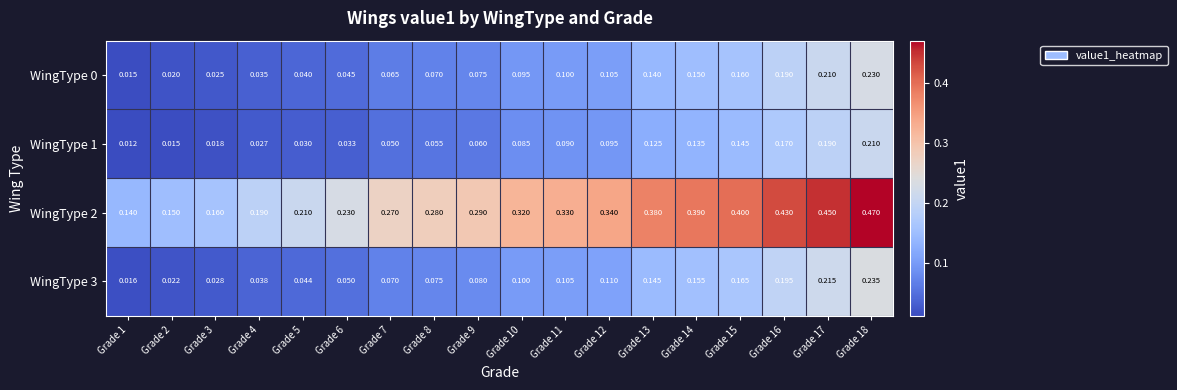

Which series has the widest spread of values?

WingType 2